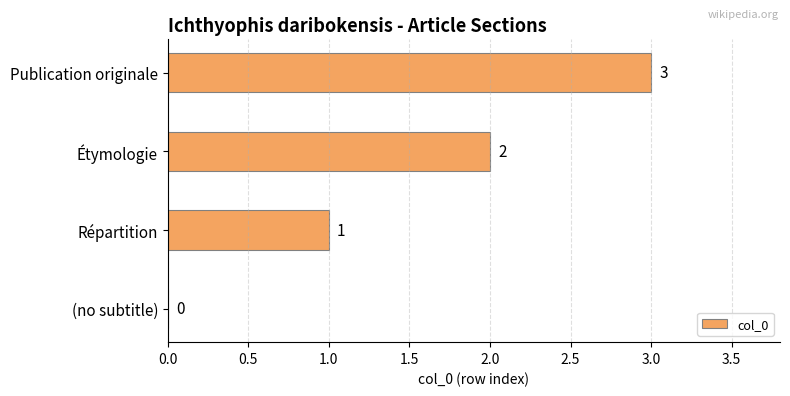

Are the bars horizontal?

Yes